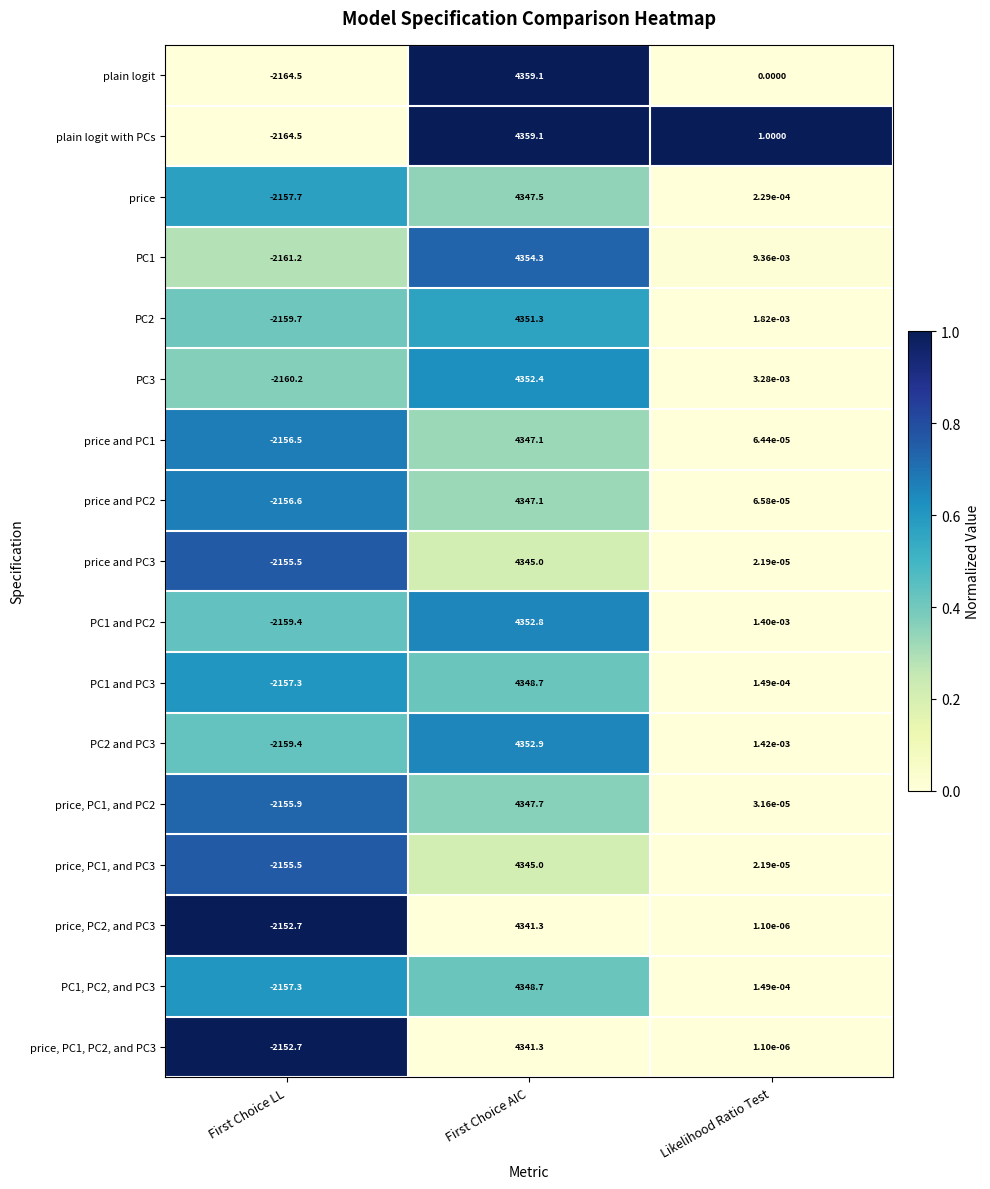

At which category does the chart reach its minimum across all series?

First Choice LL